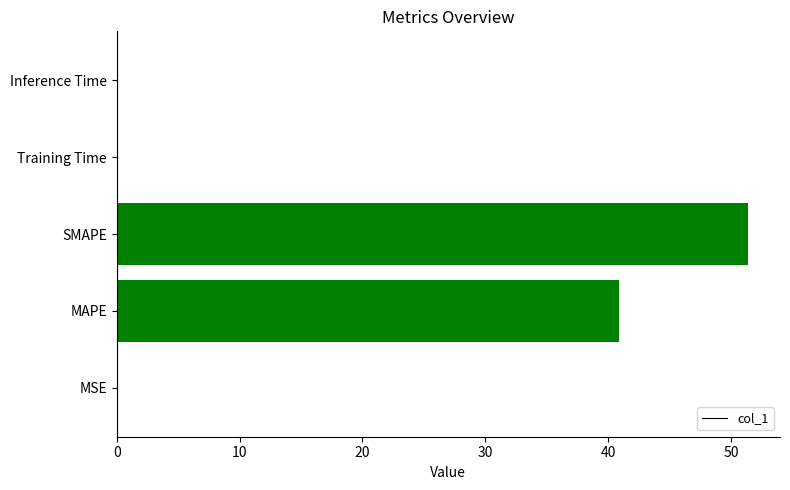

Which has a higher value, MSE or SMAPE?

SMAPE